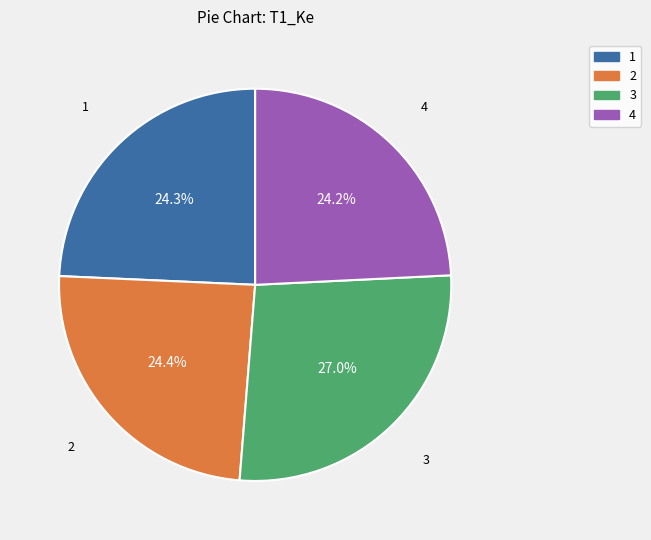

Which slice is the largest?

3